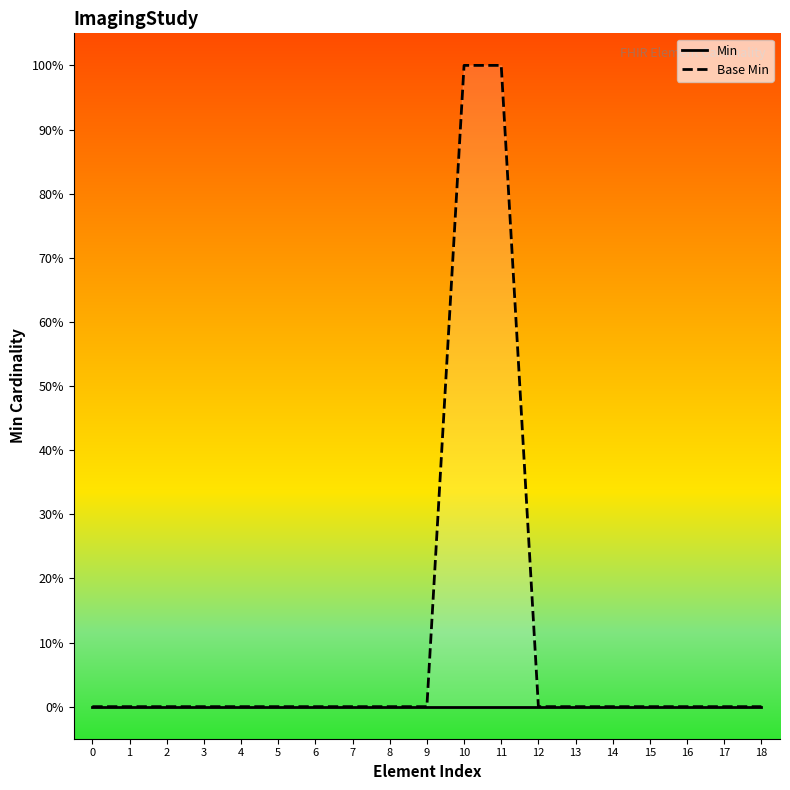

Which series has the largest range (max minus min)?

Base Min